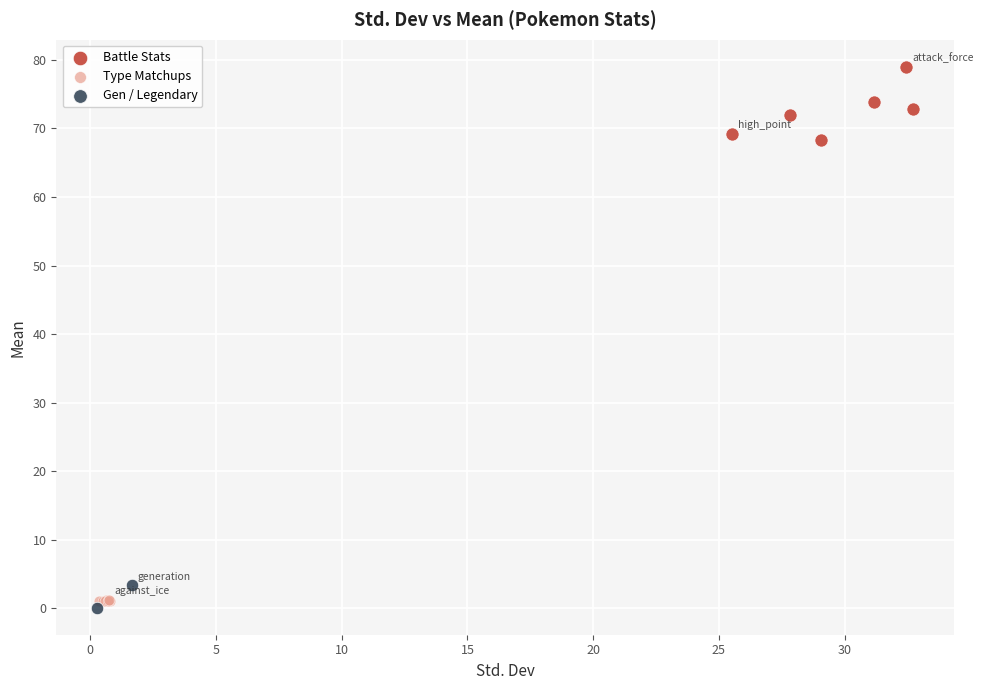

Which series has the widest spread of Y values?

Battle Stats